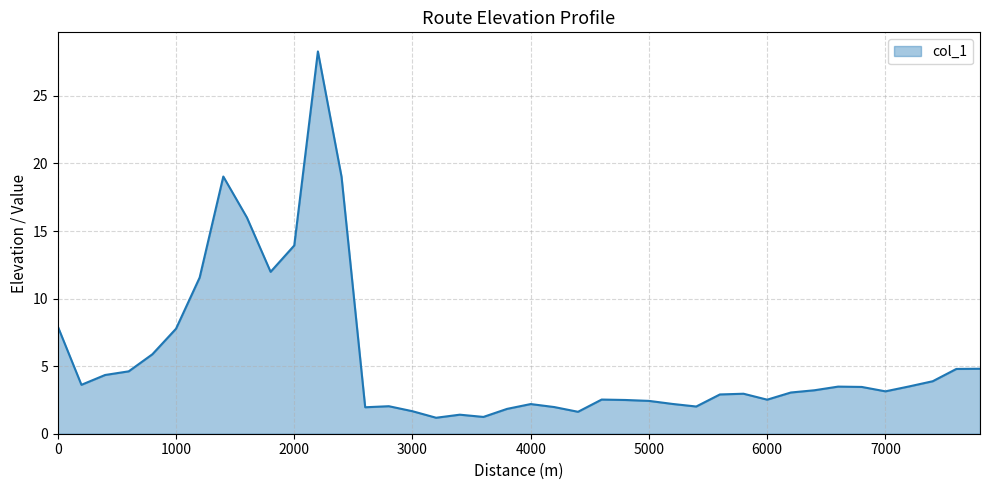

Does the chart display data point markers on the line(s)?

No